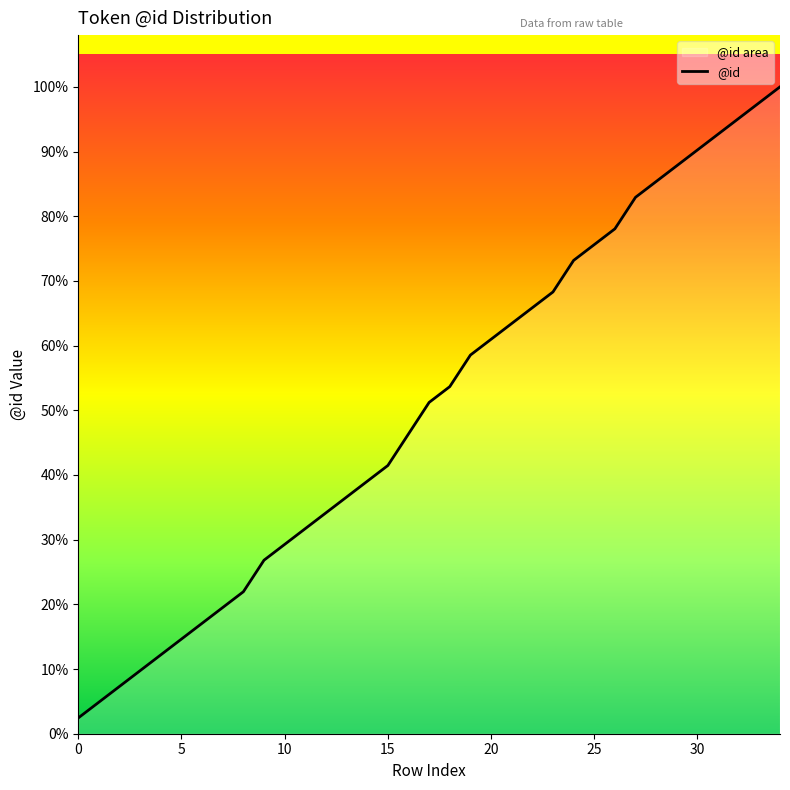

True or false: the data has more than 1 interior local peaks.

False